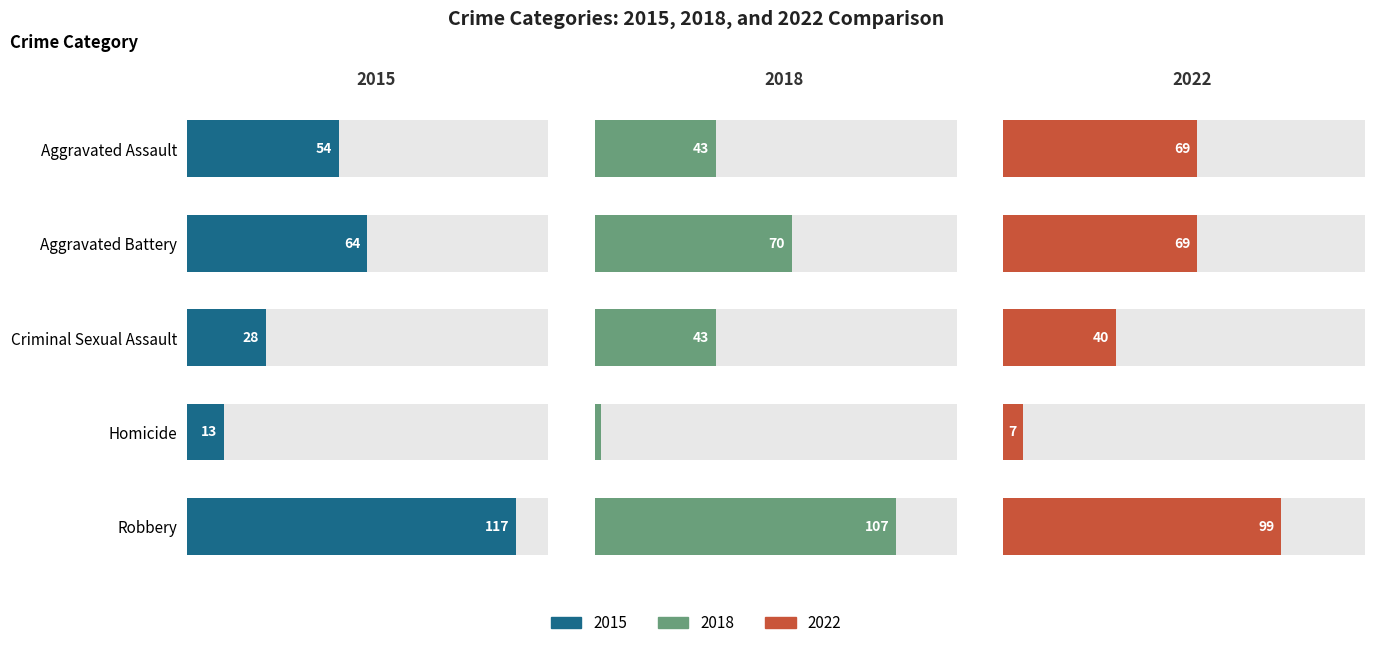

What is the difference between the 2015 values at Aggravated Assault and Criminal Sexual Assault?

26